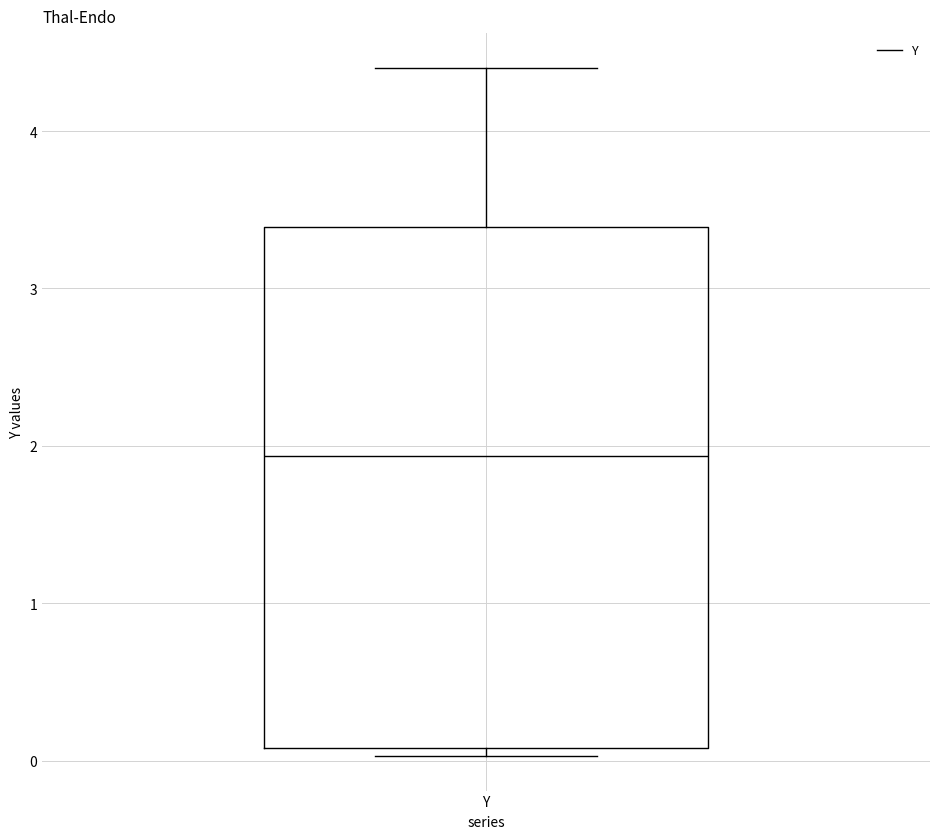

Transcribe this box plot: give where the median line is, the range the box spans, and where the two whiskers end, as read against the y-axis. The values are not printed on the chart, so give them approximately, as read against the axis.

median 1.9, box 0.1 to 3.4, whiskers 0.0 to 4.4